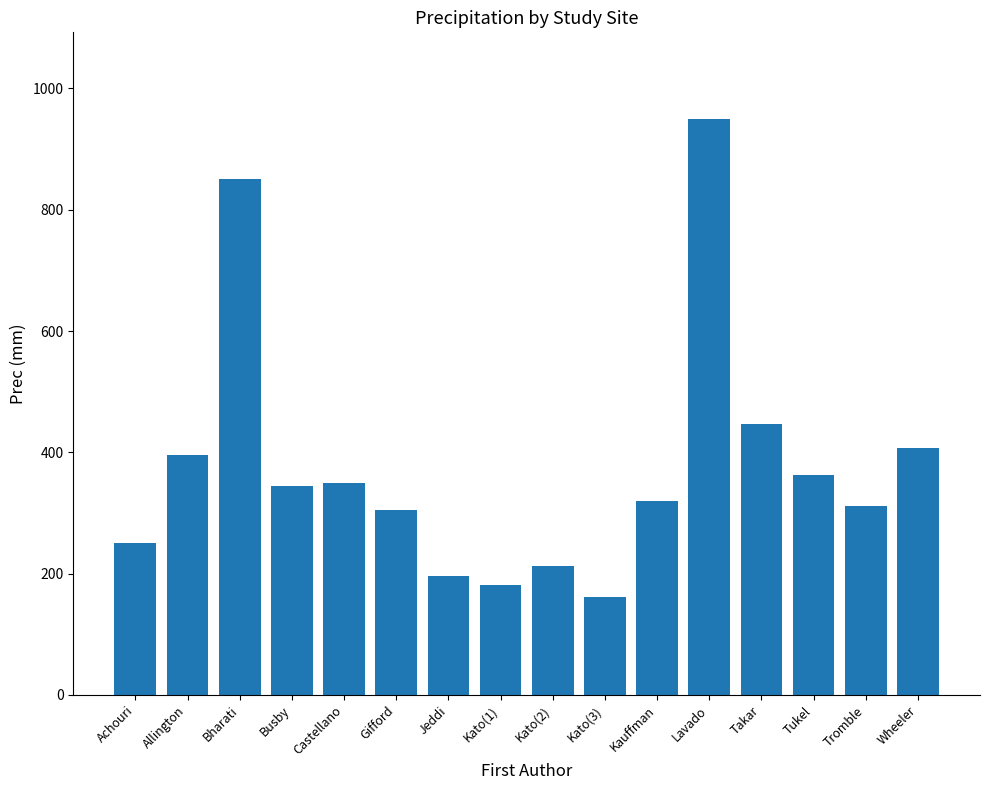

Is it true that the value at Lavado is 950.0?

True